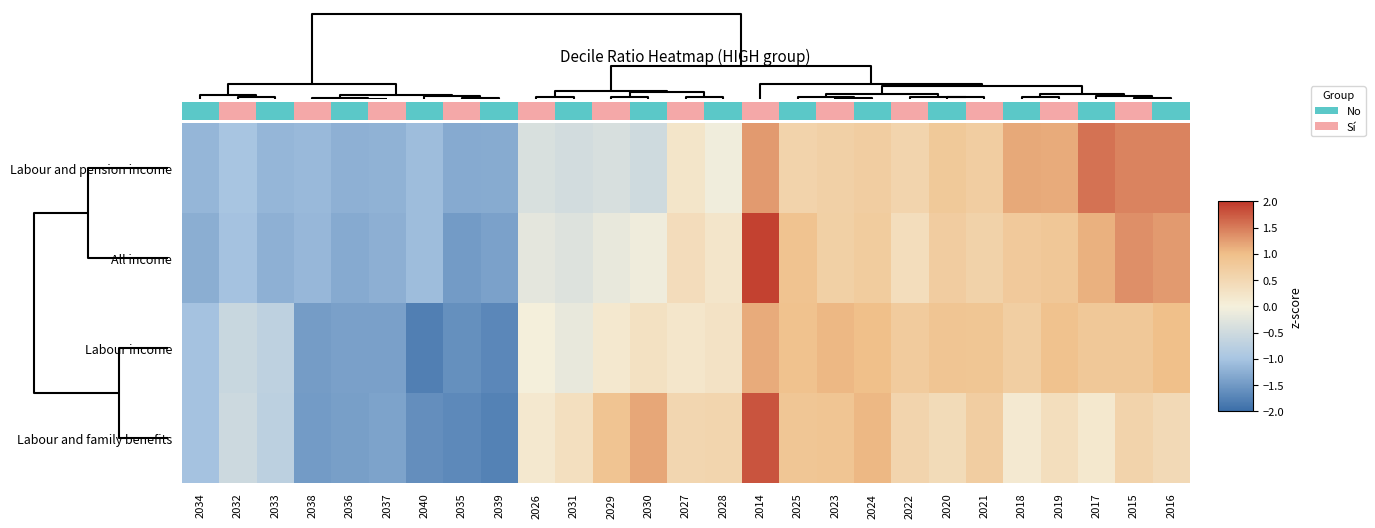

The value of Labour and pension income at 2038 is -1.7. True or false?

False